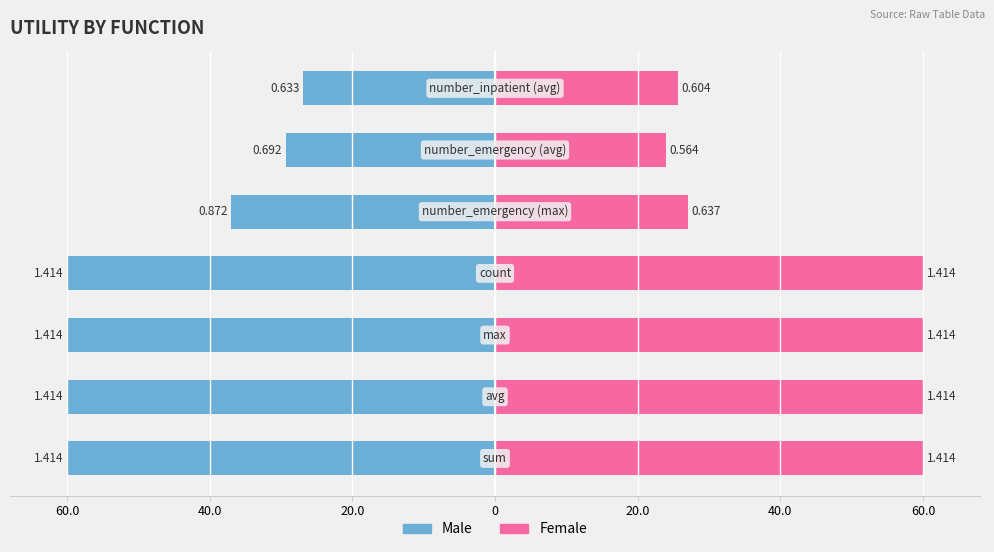

The value of Male at 60.0 is -60.0. True or false?

True